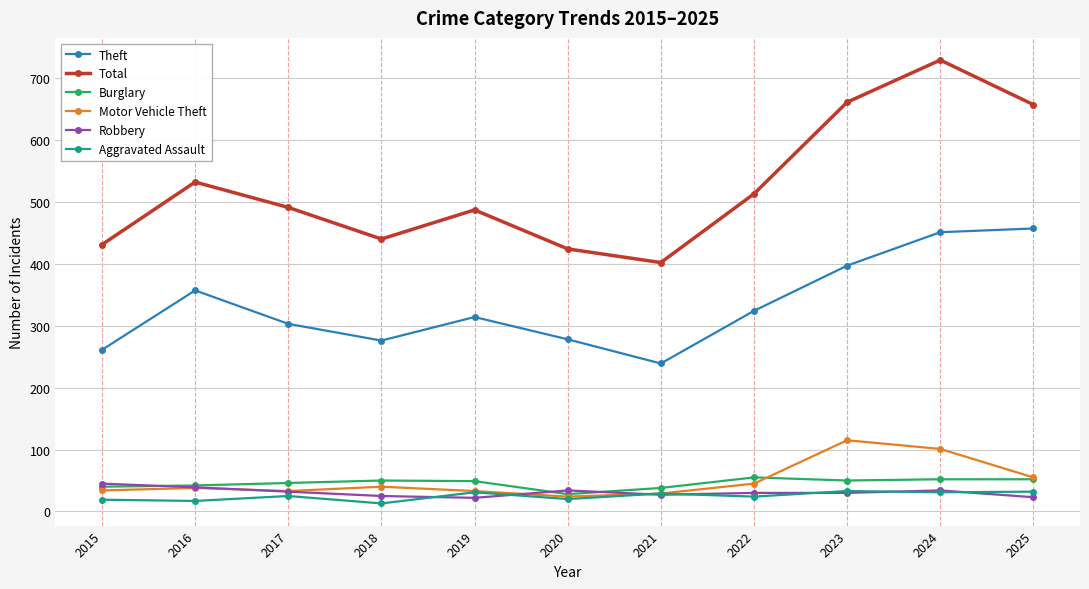

What is the maximum value for Burglary?

55